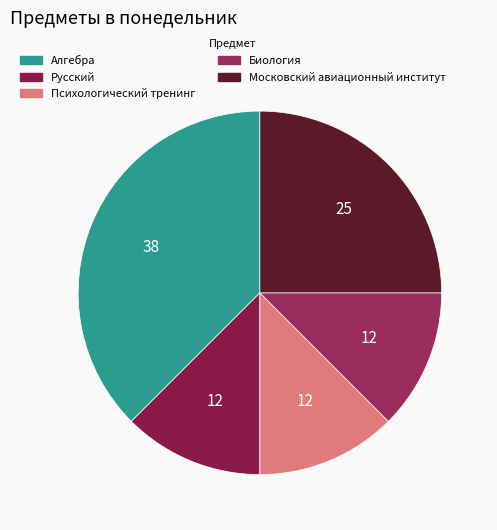

Count the number of slices in the pie.

5